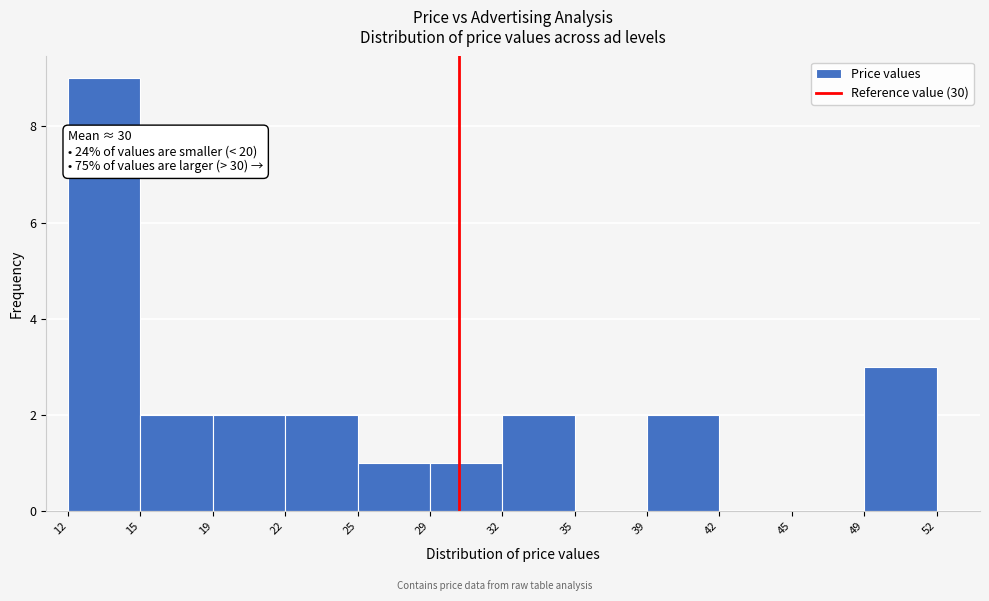

Over which range of the x-axis is the bar tallest?

12 to 15